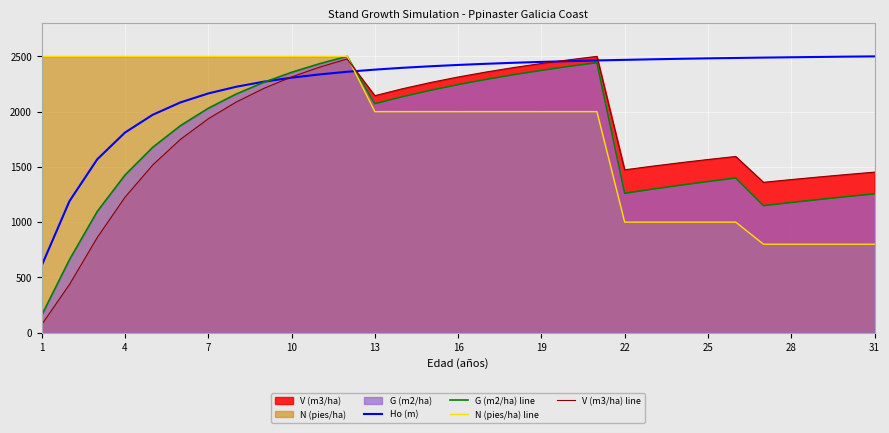

Which series has the largest total across all categories?

Ho (m)